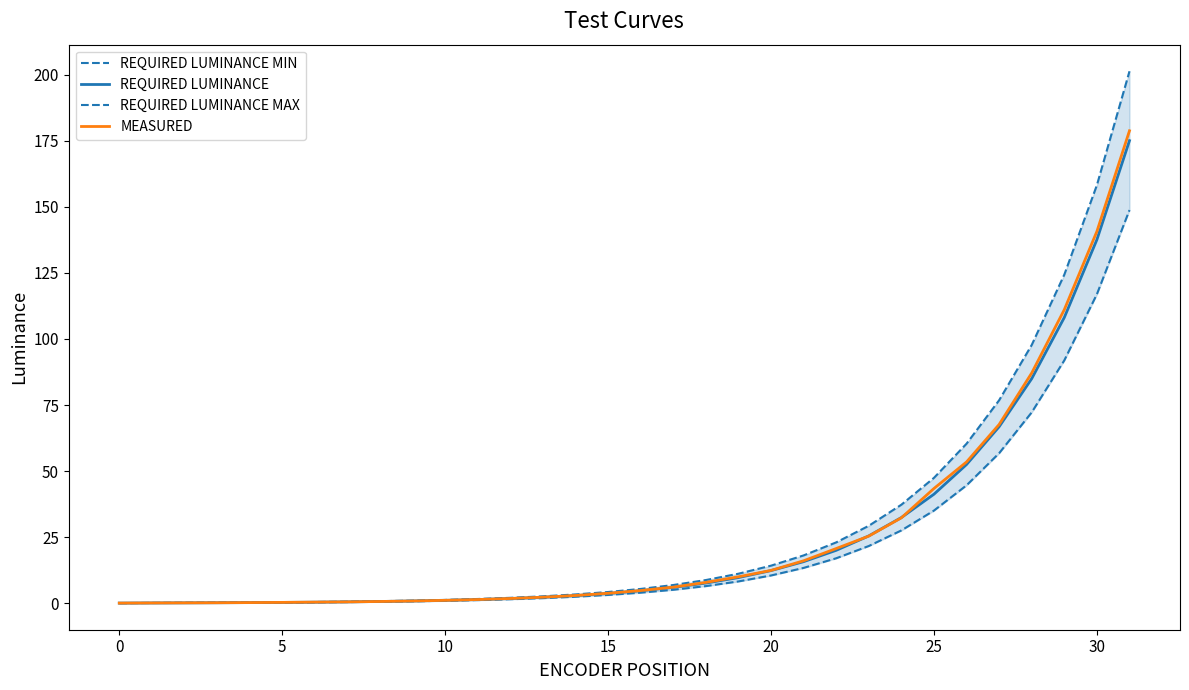

What is the sum of all REQUIRED LUMINANCE MAX values?

940.0